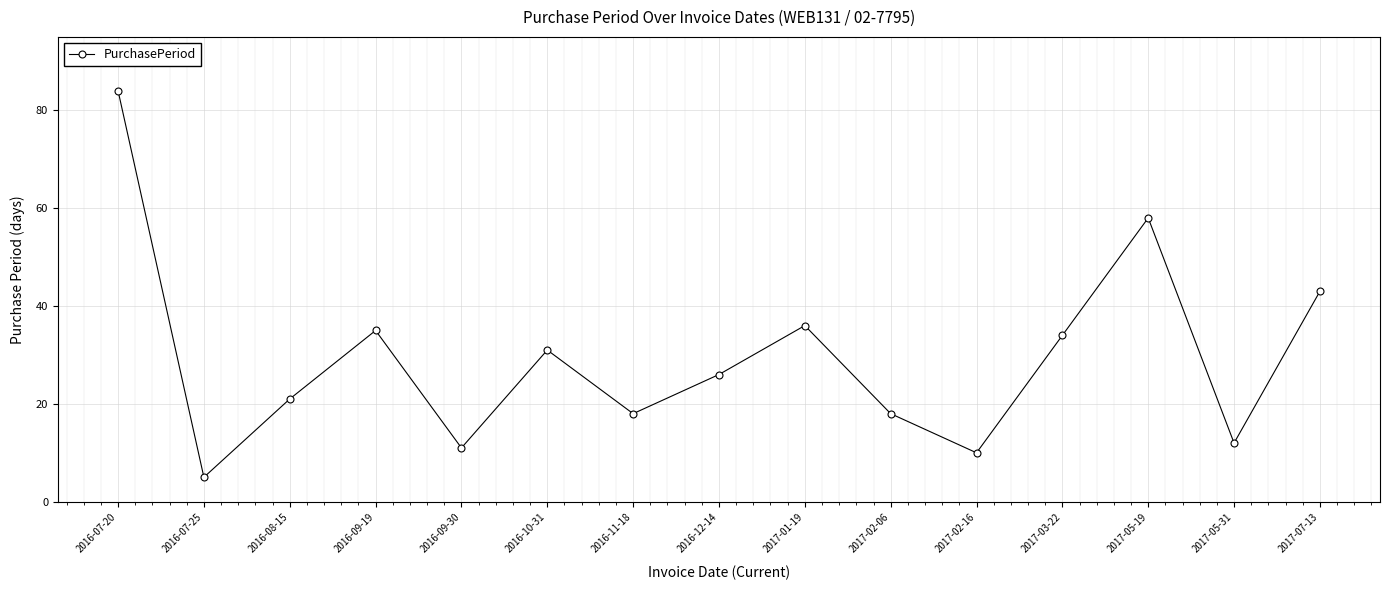

What is the difference between the maximum and minimum values?

79